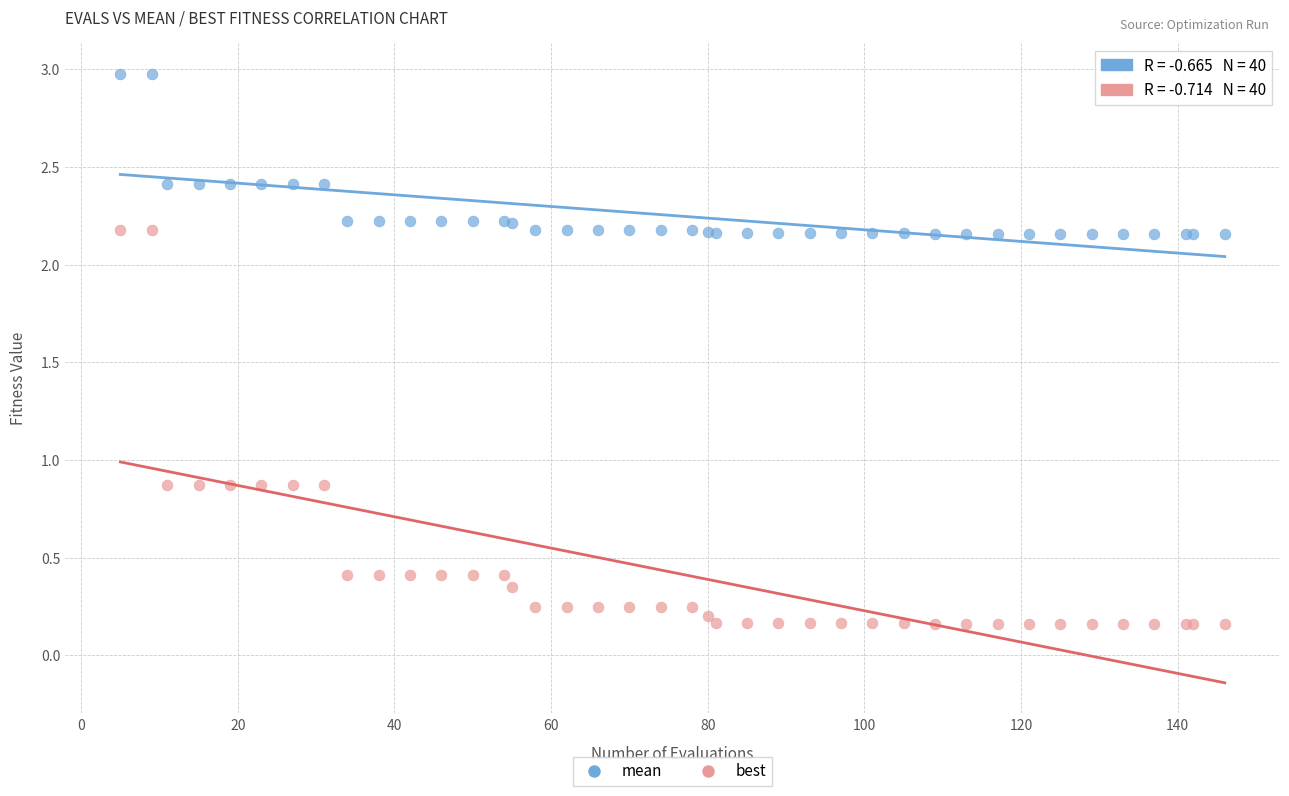

Which series reaches the maximum Y coordinate?

mean